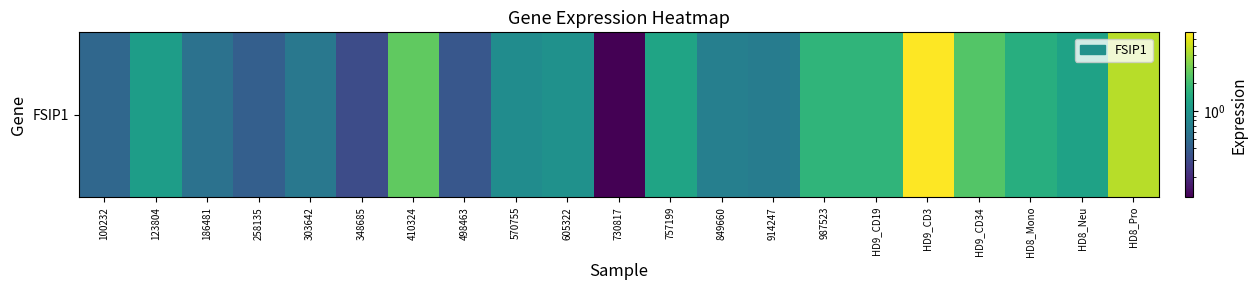

What is the difference between the maximum and minimum values?

6.9